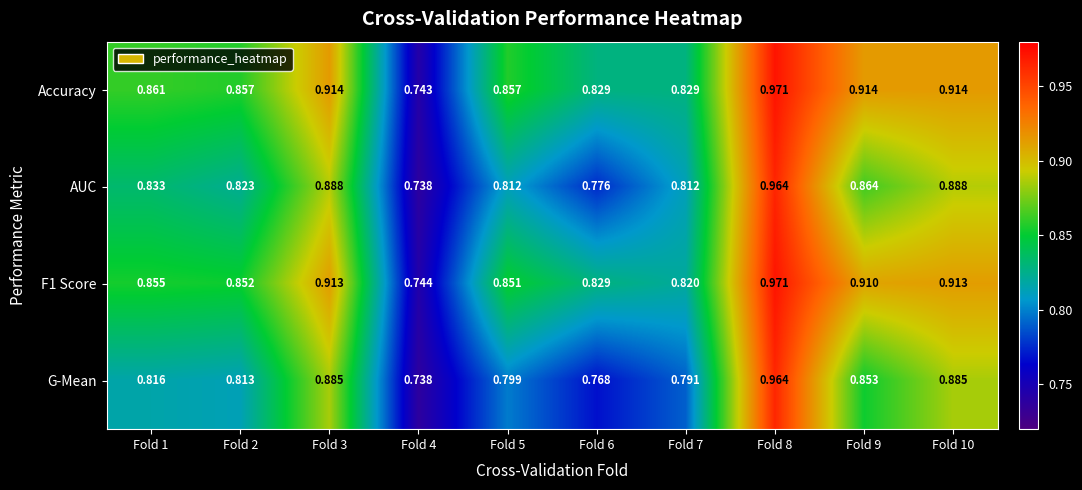

Which series changed the most between Fold 3 and Fold 5?

G-Mean